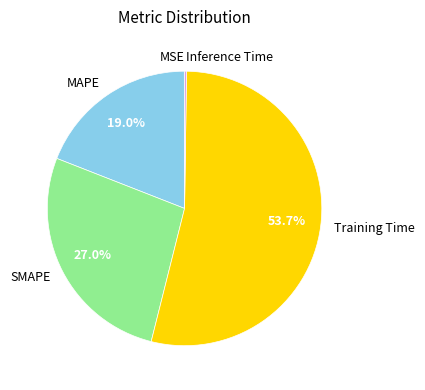

Which has a higher value, SMAPE or Training Time?

Training Time